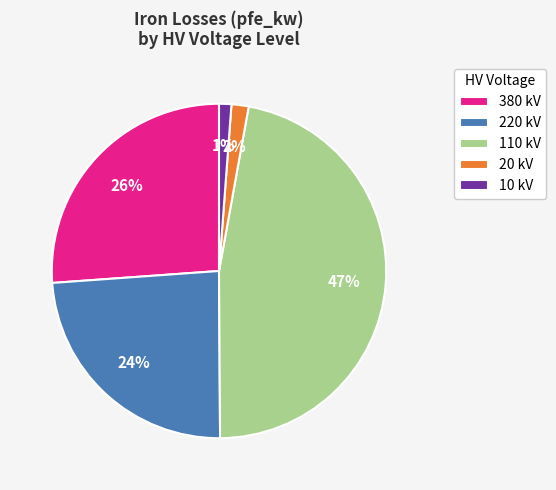

Does 20 kV account for over 50% of the chart?

No